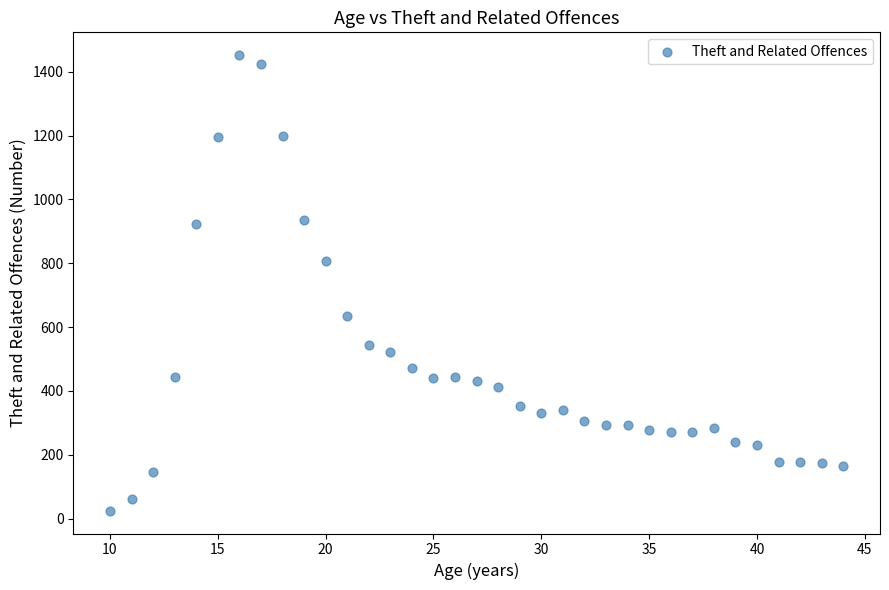

What is the range of X values (max minus min)?

34